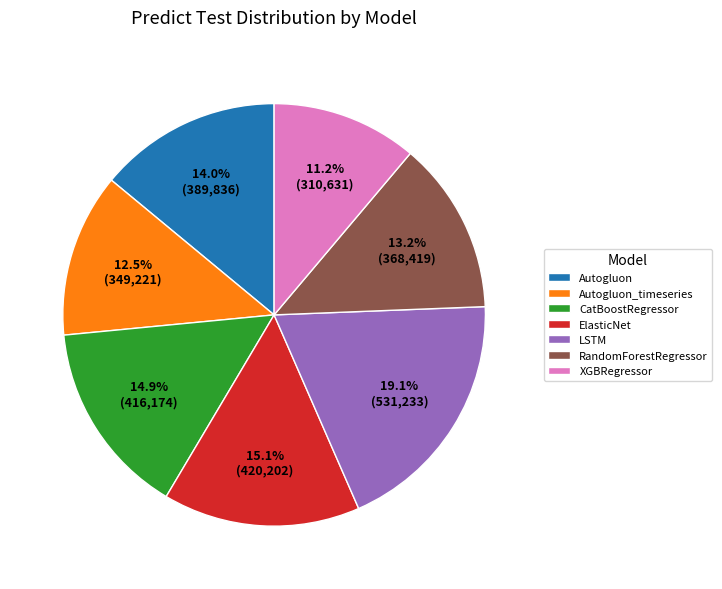

What percentage is the XGBRegressor slice, to the nearest percent?

11%